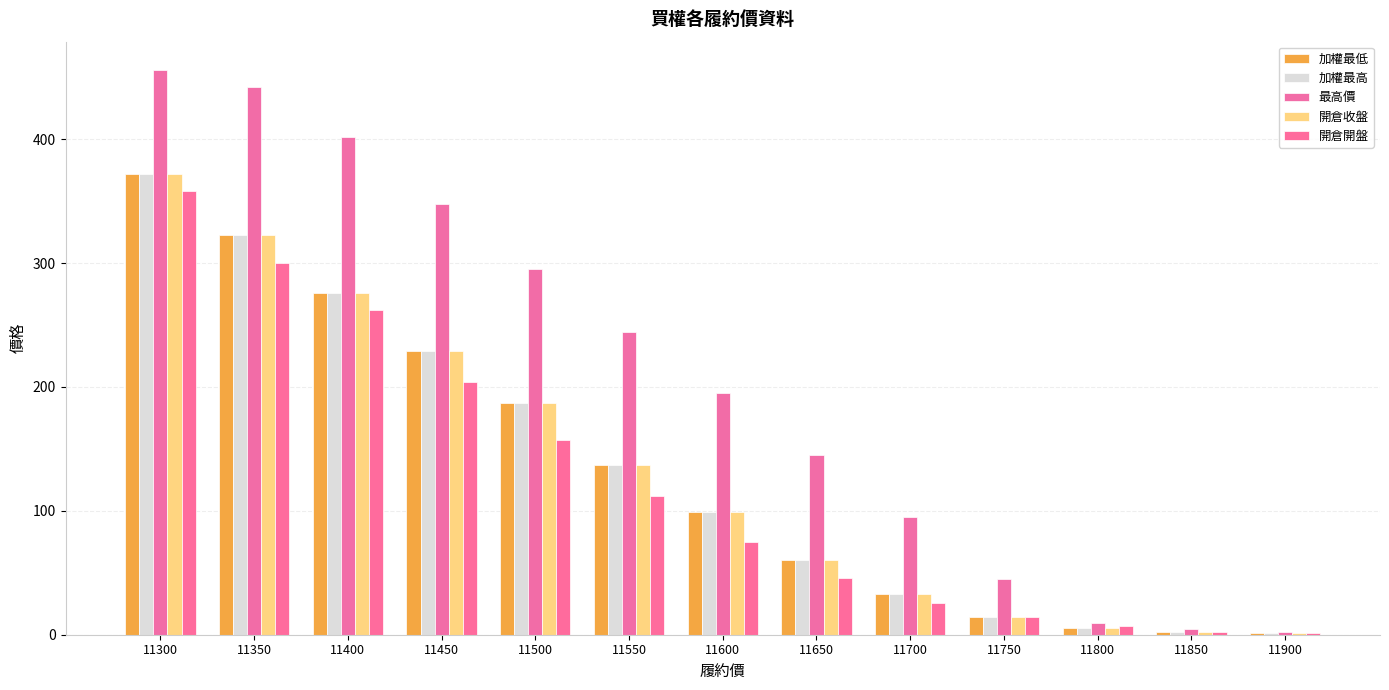

Are the bars grouped side by side (vs. stacked)?

Yes